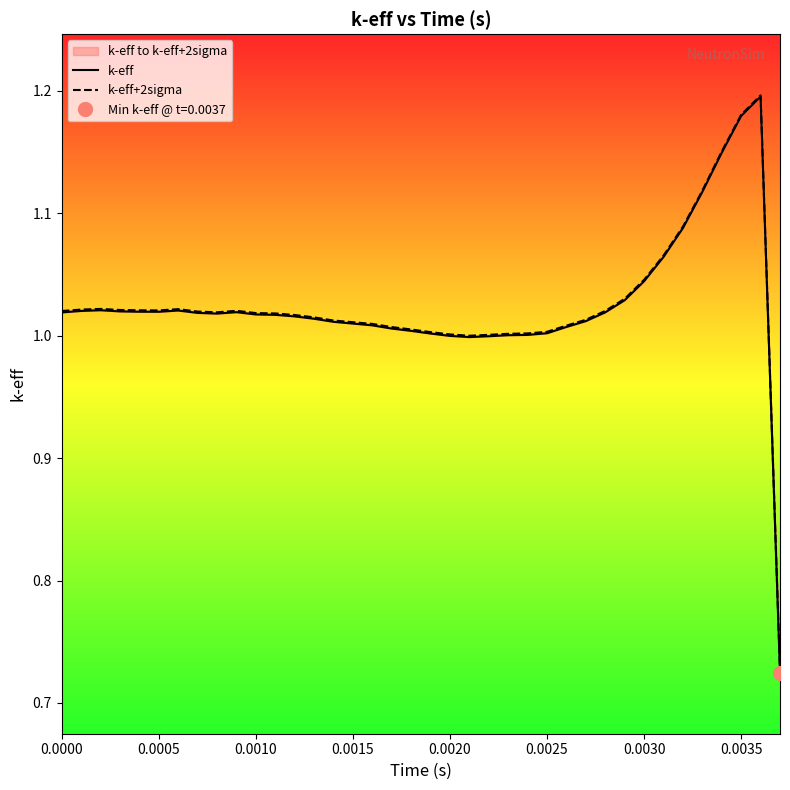

At 0.0035, list the series in order from smallest to largest.

k-eff, k-eff+2sigma